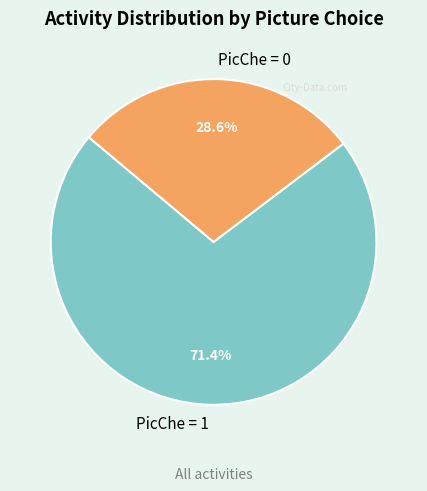

Does any single category account for the majority?

Yes